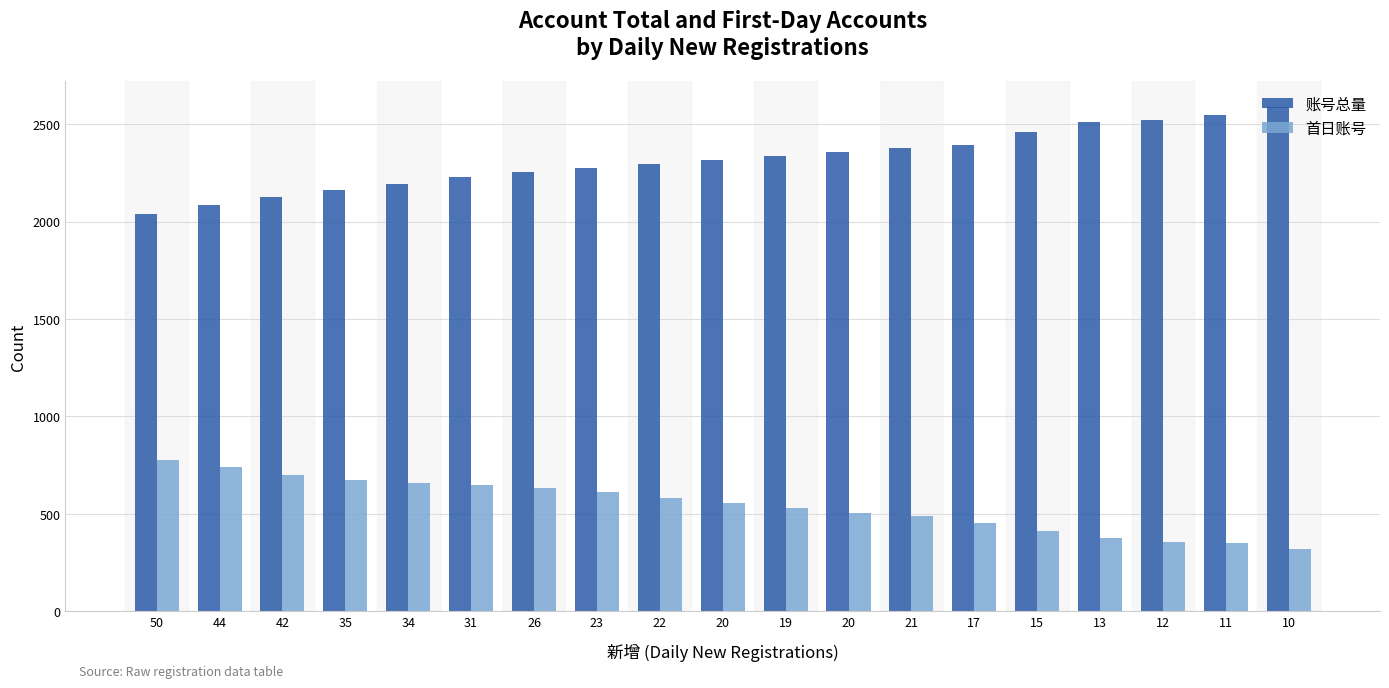

Count the number of data series in this chart.

2